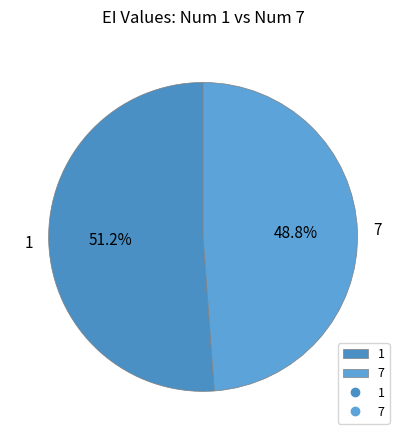

What is the ratio of the value at 1 to the value at 7?

1.0